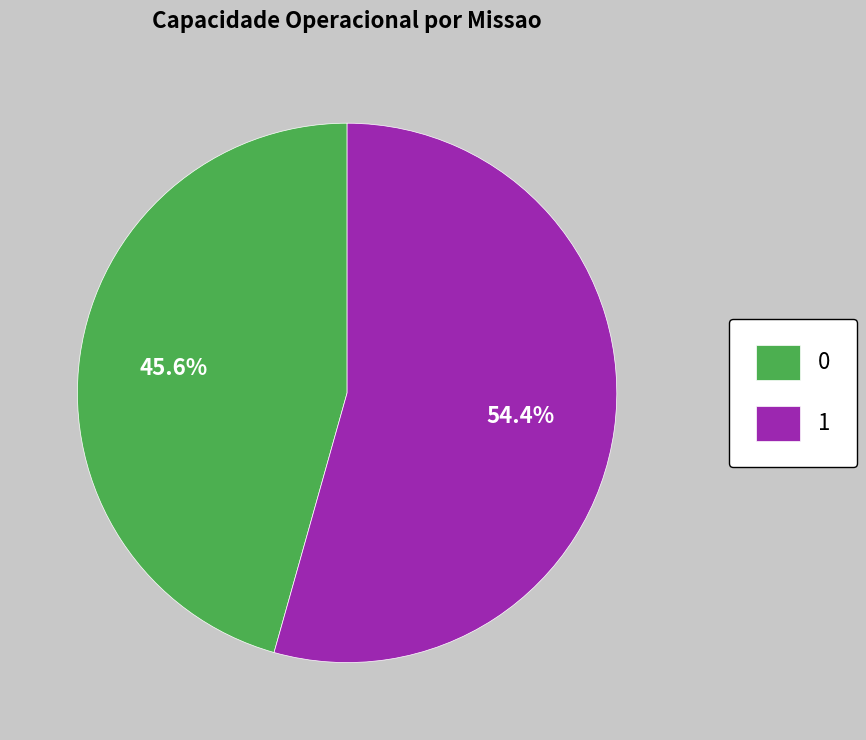

What is the ratio of the value at 1 to the value at 0?

1.2